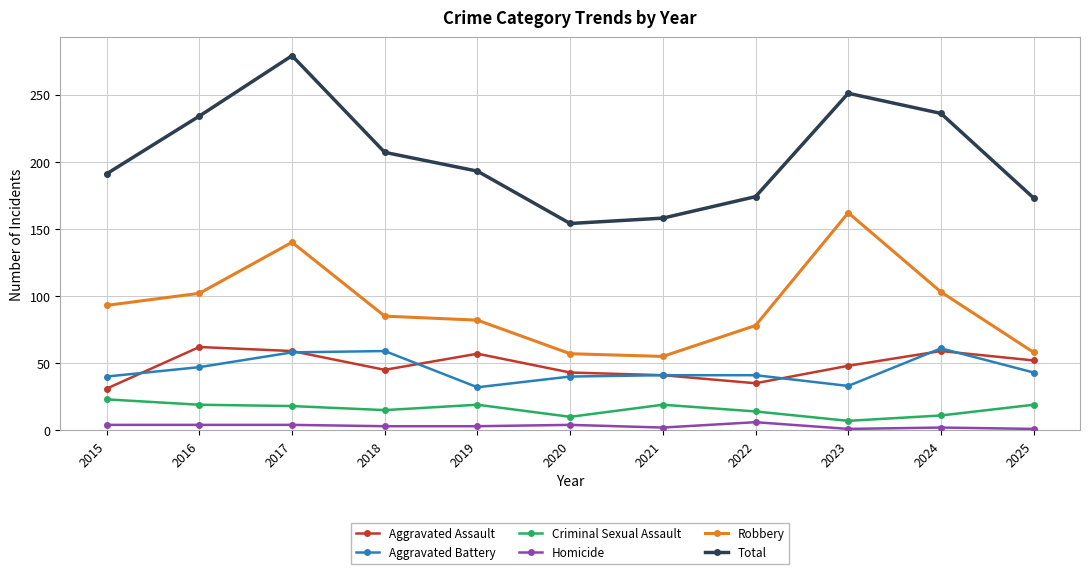

What is the value of the Homicide point at the 7th from the left?

2